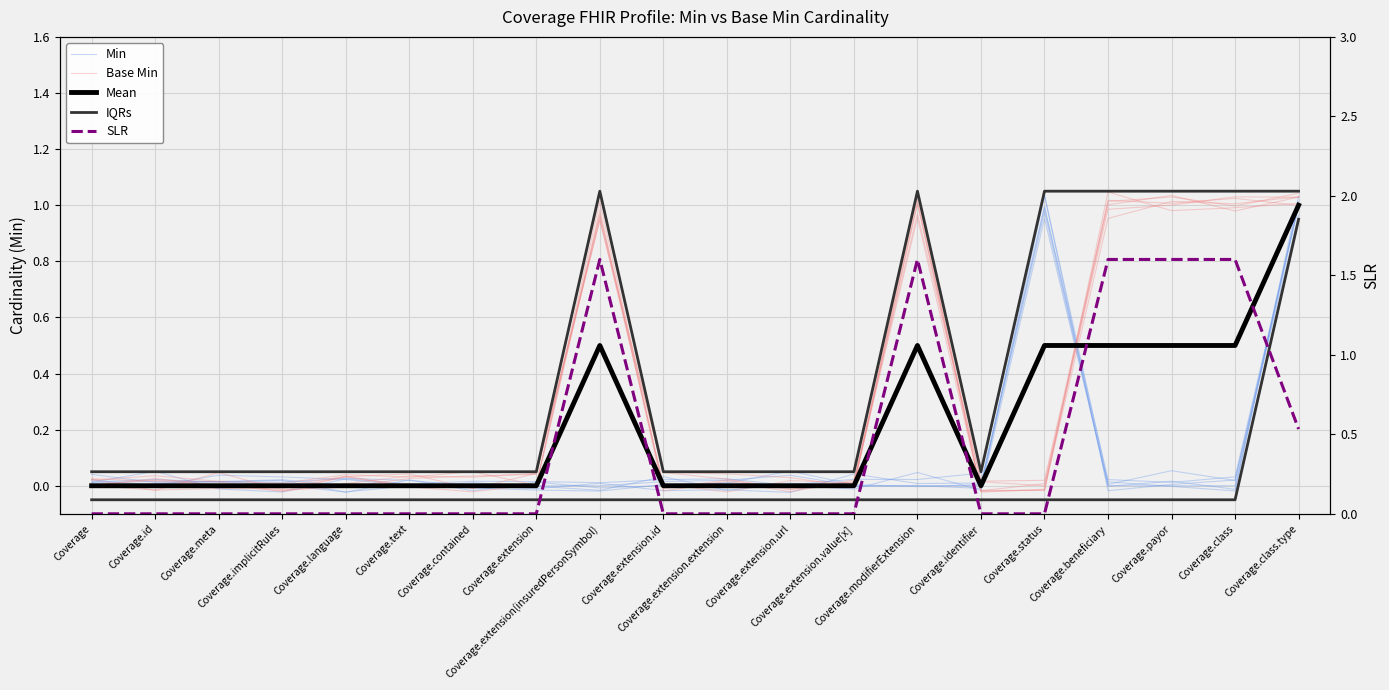

At which label is SLR closest to 0?

Coverage